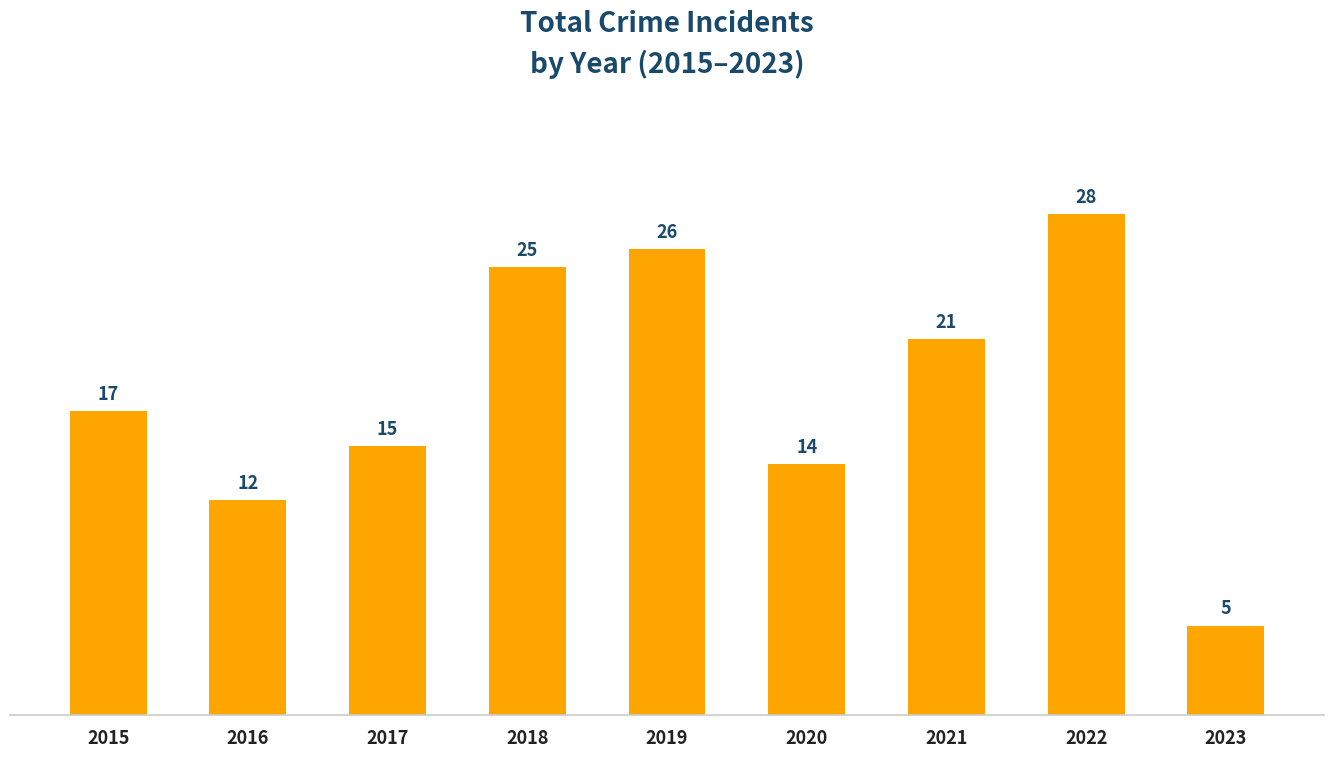

The value at 2019 is 26. True or false?

True